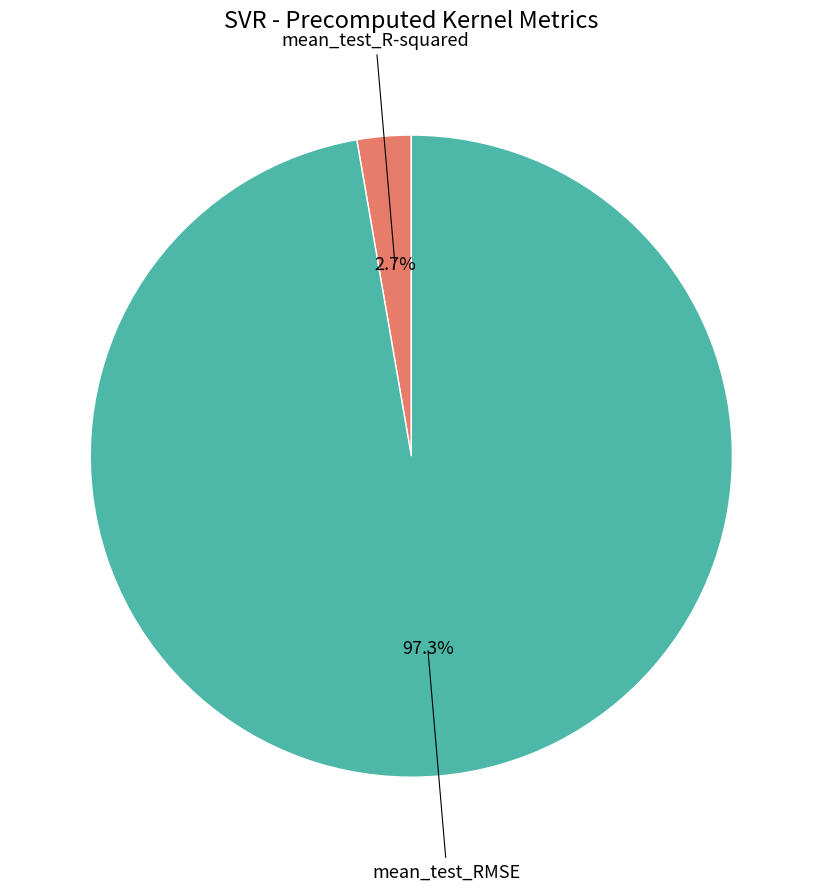

Is there a majority slice in this chart?

Yes